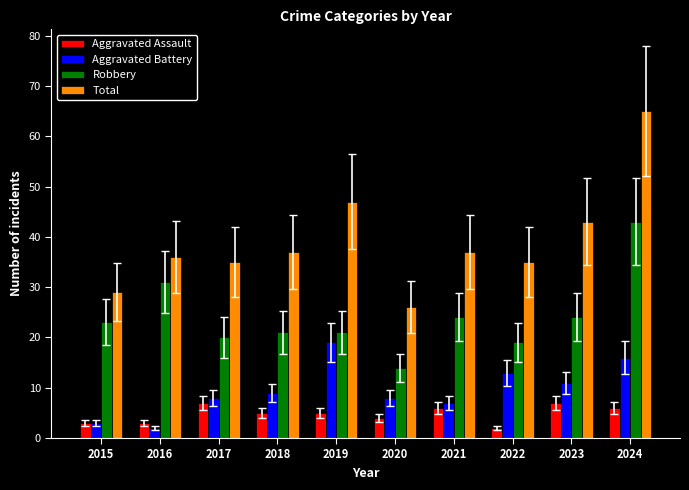

What is the total value across all series at 2019?

92